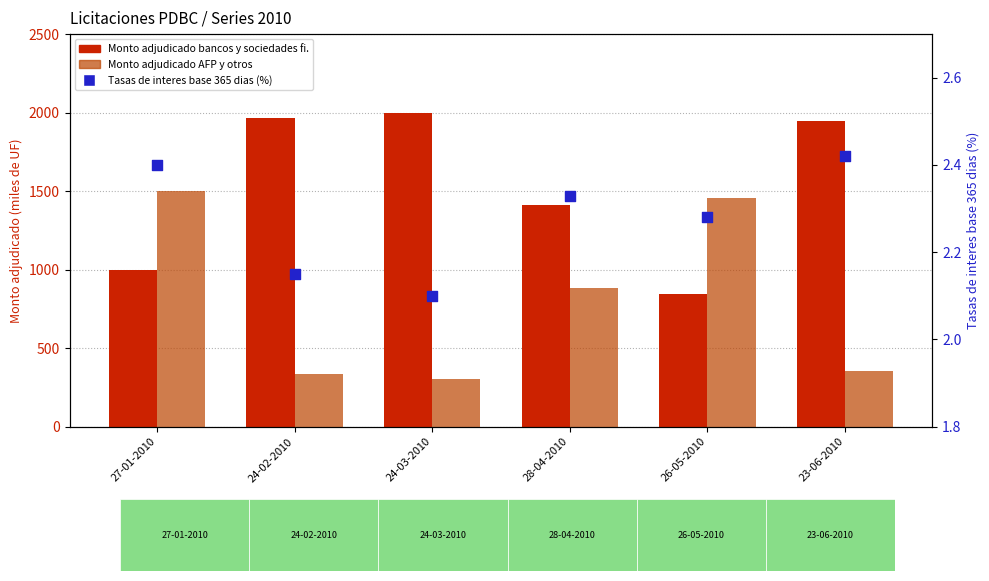

Which series reaches the minimum Y coordinate?

Tasas de interes base 365 dias (%)